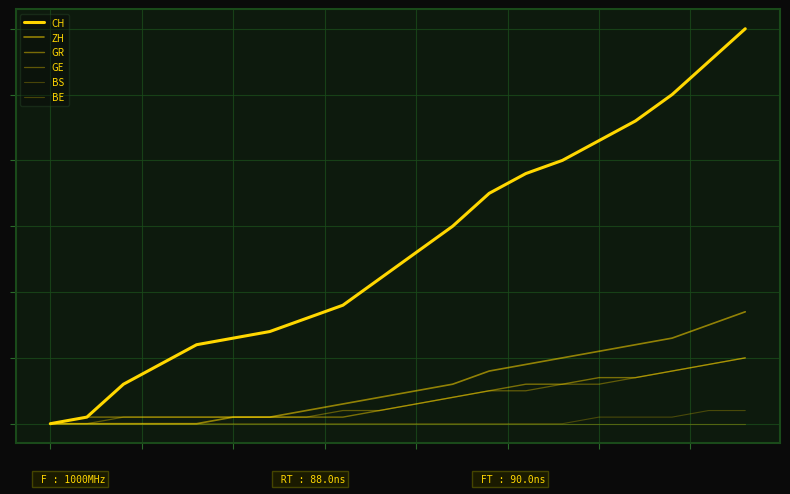

Where is BE nearest to the value 1?

15